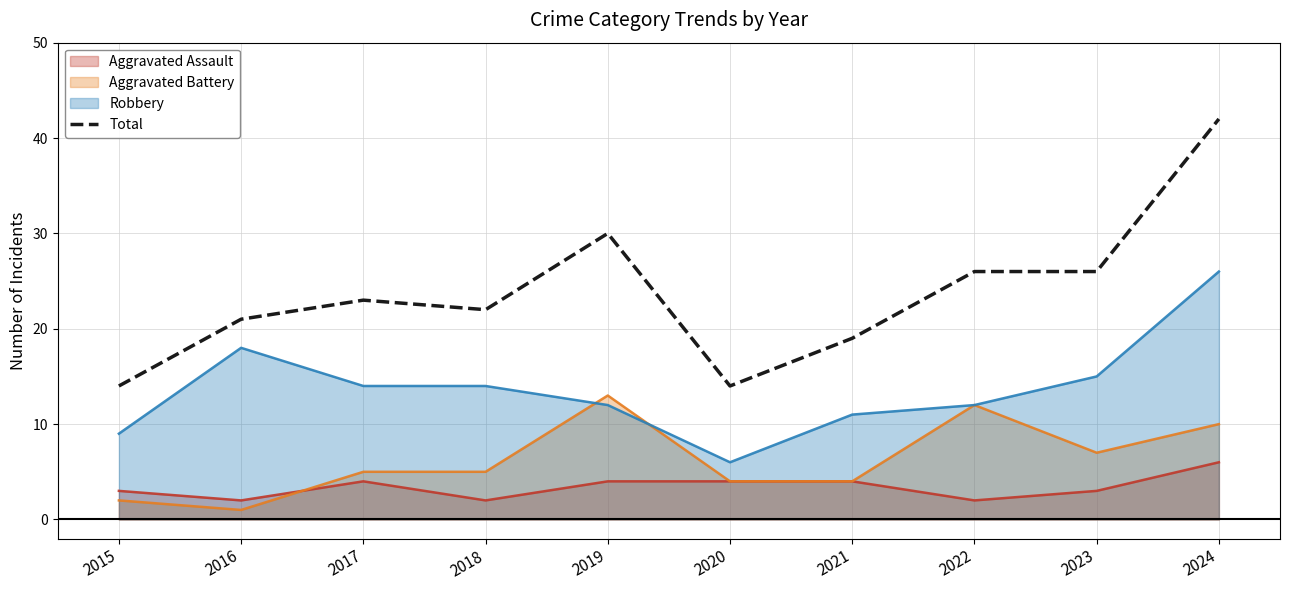

Rank the categories by value from highest to lowest.

2024, 2019, 2022, 2023, 2017, 2018, 2016, 2021, 2015, 2020